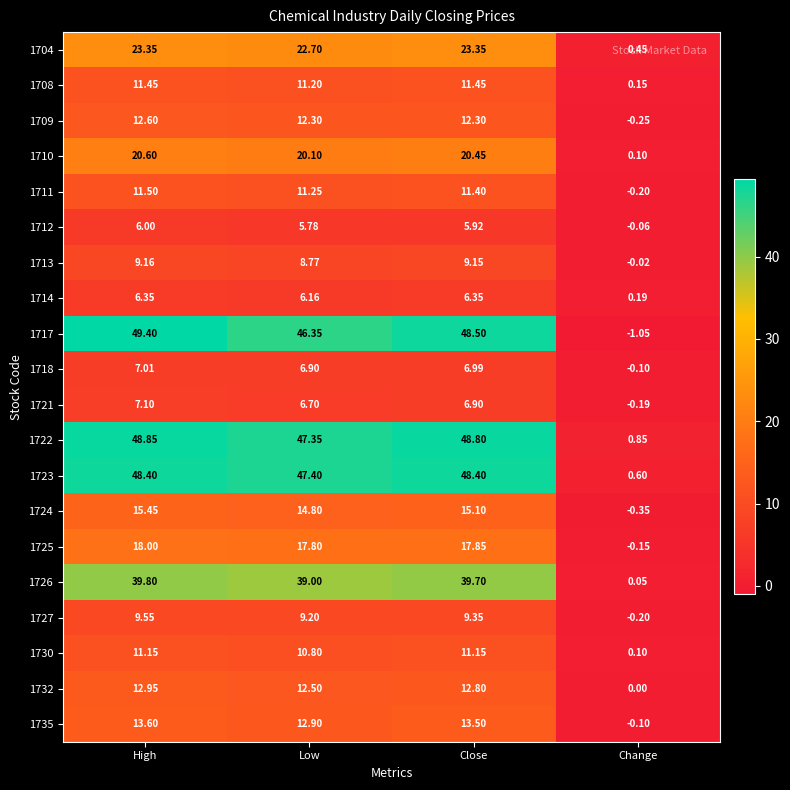

Rank the categories by 1710 value from lowest to highest.

Change, Low, Close, High